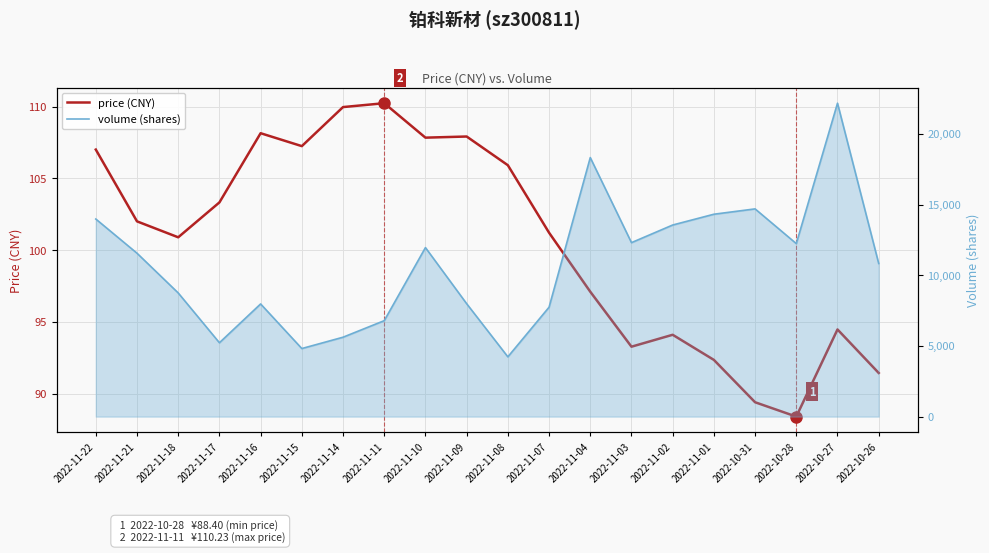

Reading left to right, list all the values displayed in this chart.

price (CNY): 107.0	102.0	100.9	103.3	108.1	107.2	110.0	110.2	107.8	107.9	105.9	101.2	97.1	93.3	94.1	92.3	89.4	88.4	94.5	91.4
volume: 13979.0	11560.0	8749.0	5226.0	7971.0	4816.0	5617.0	6788.0	11958.0	7989.0	4229.0	7740.0	18327.0	12308.0	13555.0	14318.0	14696.0	12240.0	22173.0	10833.0